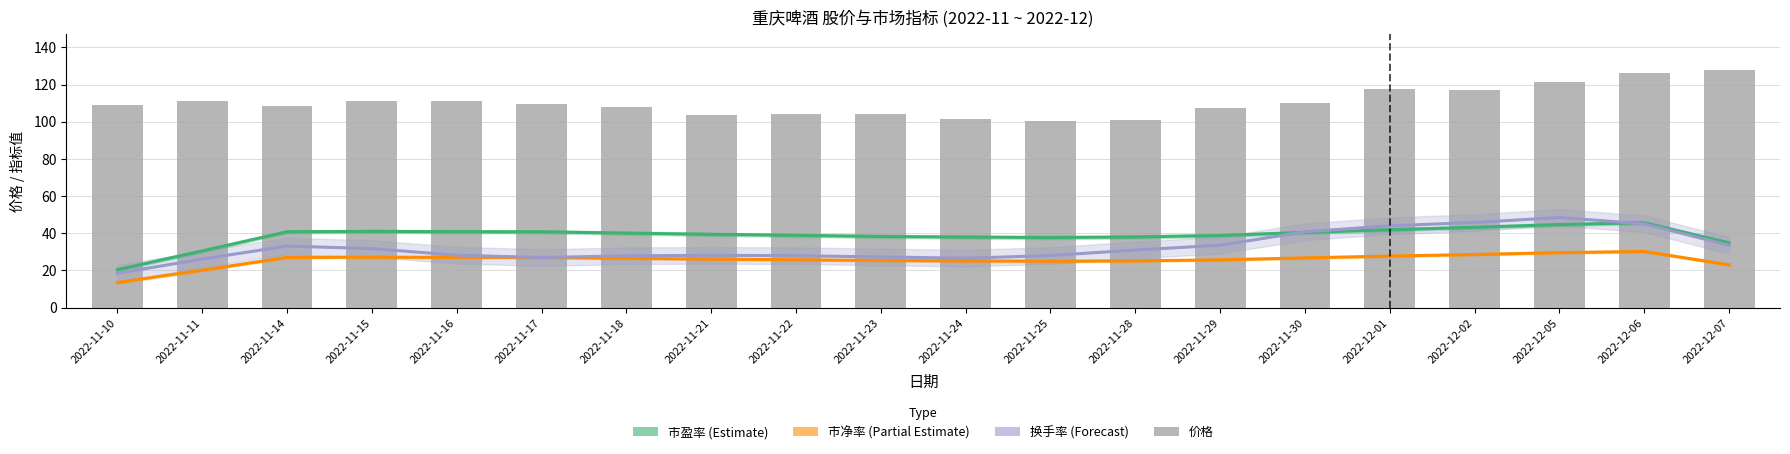

What position from the left is 2022-11-16?

5